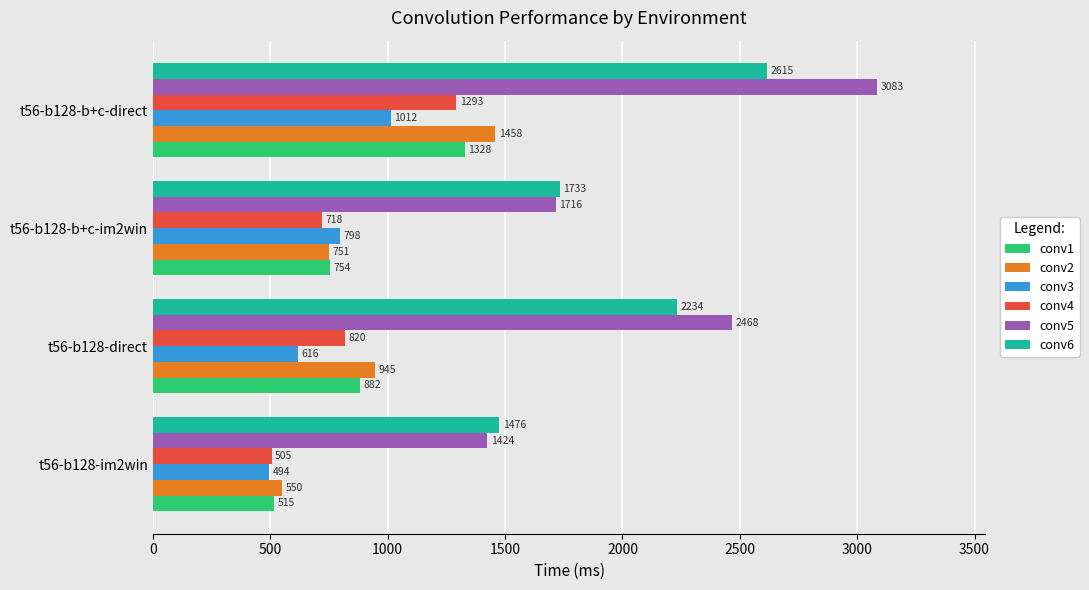

Between t56-b128-im2win and t56-b128-b+c-direct, which series saw the biggest shift?

conv5